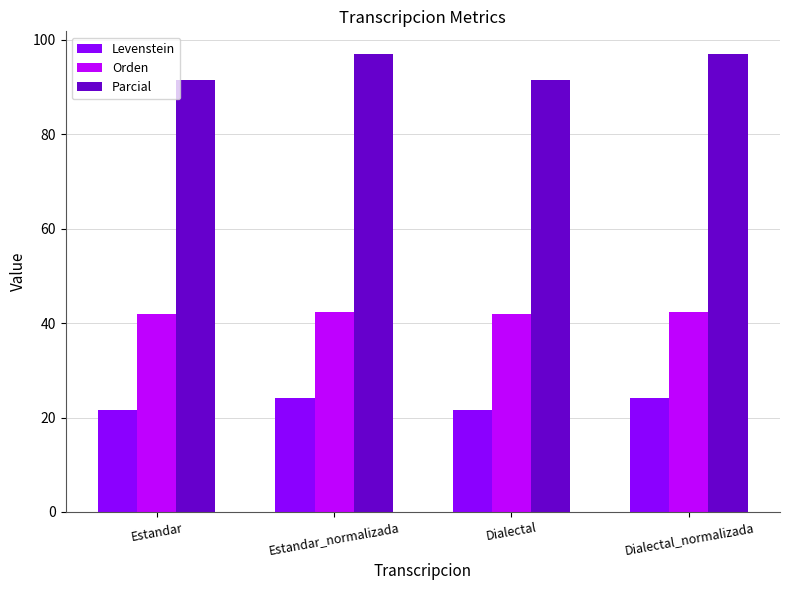

Read the Orden value at Estandar_normalizada.

42.3